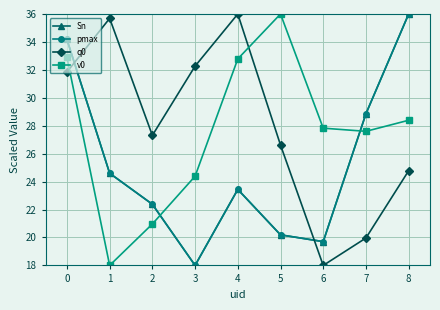

Is this an area chart (filled region under the line)?

No